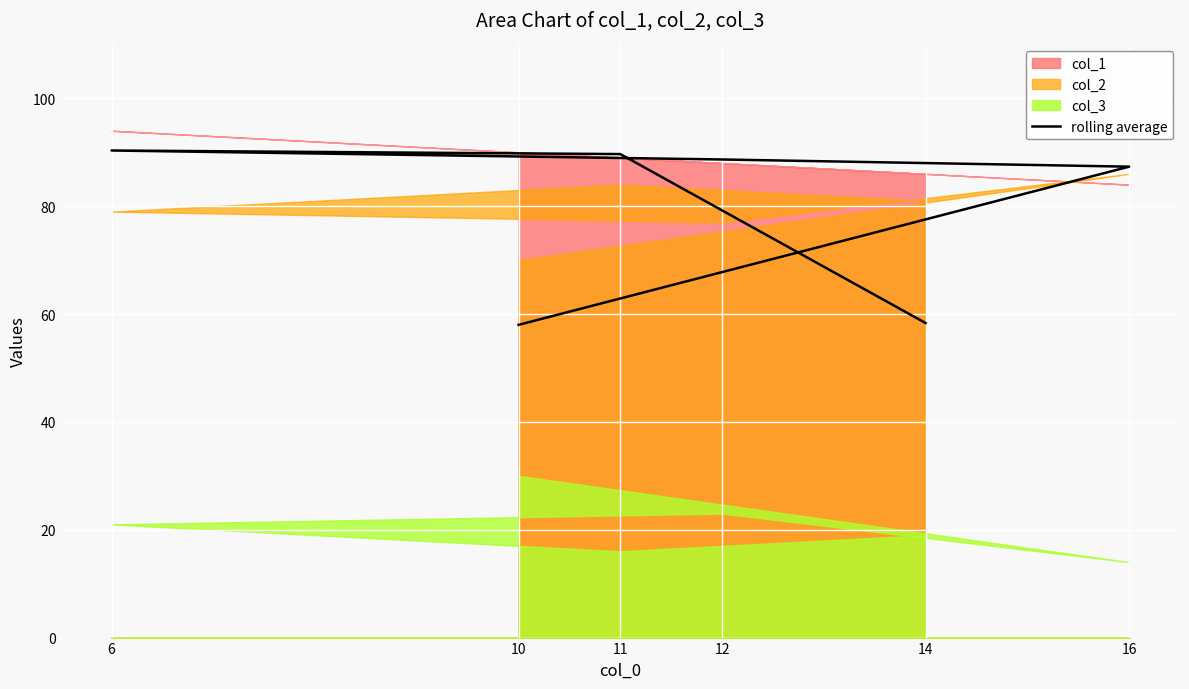

What is the difference between the maximum and second lowest values?

32.0